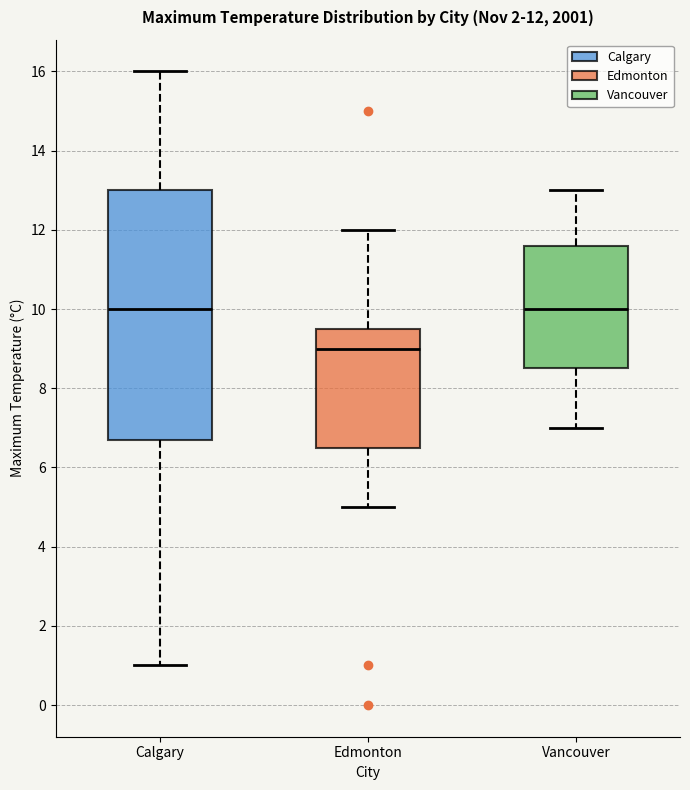

Comparing the boxes themselves (not the whiskers), which one is the tallest?

Calgary